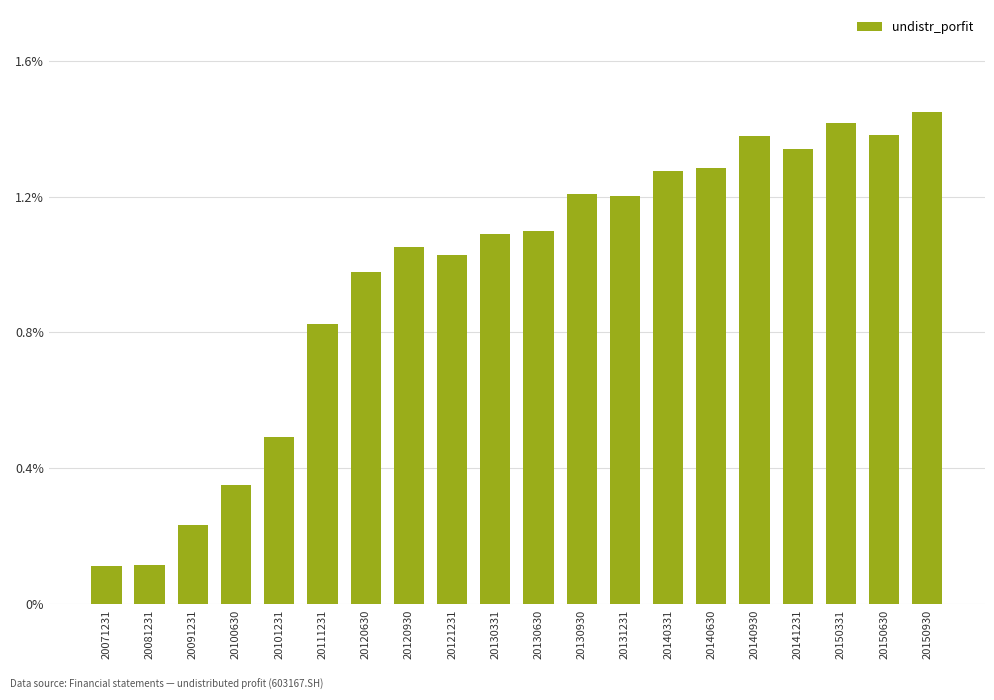

Is it true that the value at 20140331 is 1.3?

True